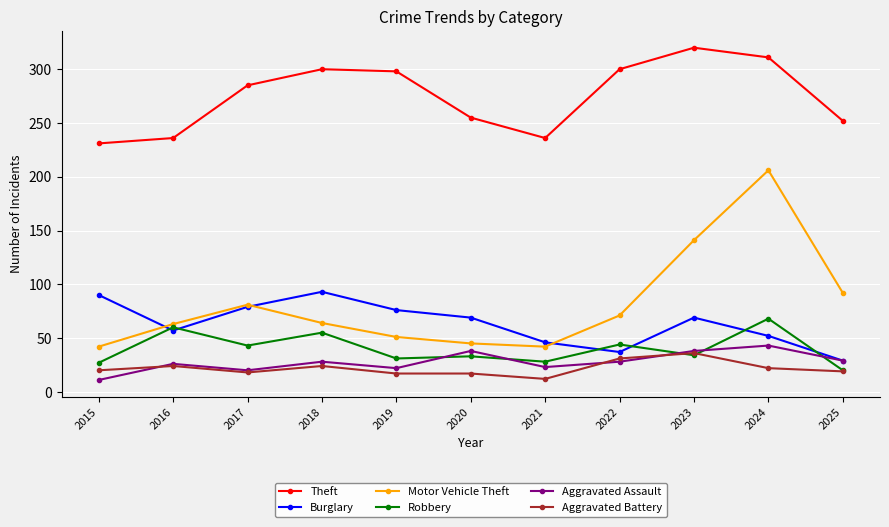

What is the value of the Robbery point at the 2nd from the left?

60